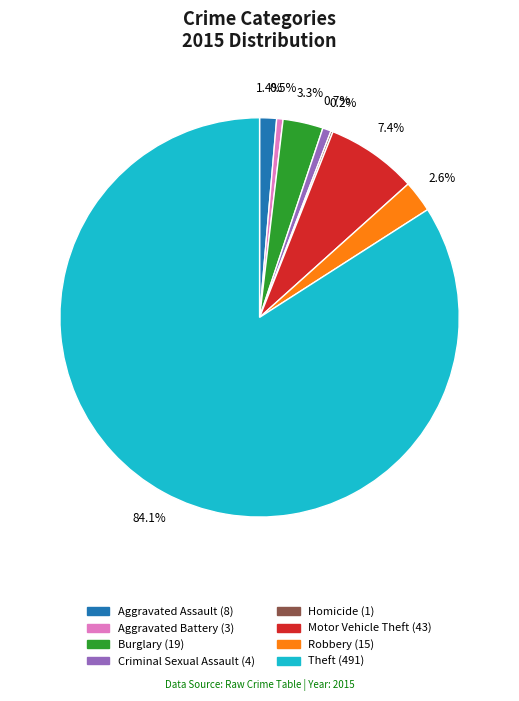

To the nearest percent, what is the difference between the Robbery and Burglary slice percentages?

1%